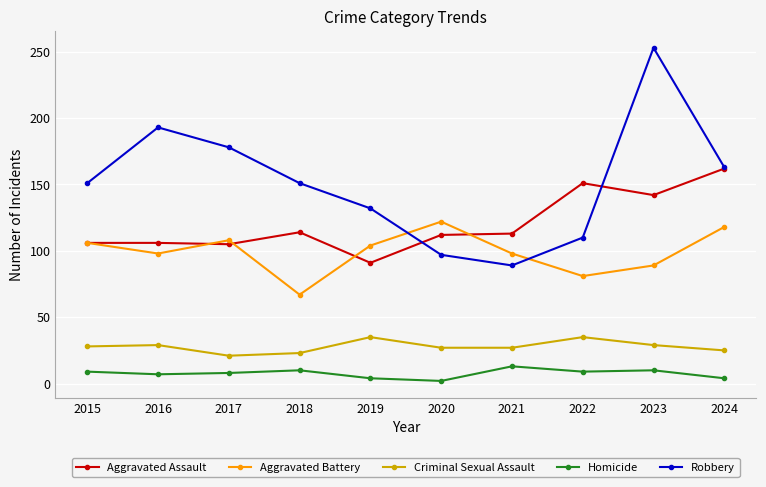

Rank the series by their maximum value, from highest to lowest.

Robbery, Aggravated Assault, Aggravated Battery, Criminal Sexual Assault, Homicide